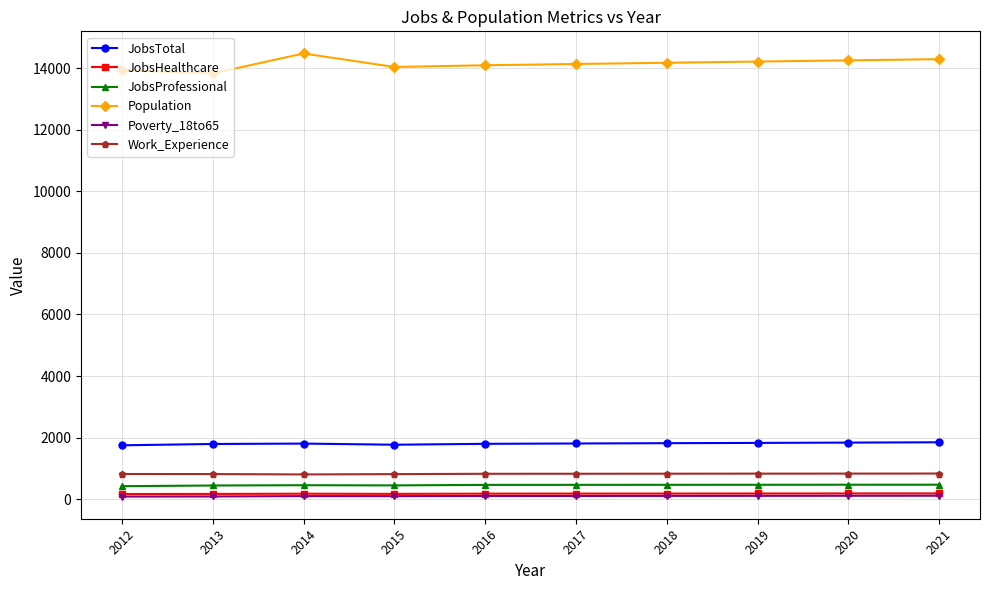

True or false: JobsProfessional and Population intersect in this chart.

False